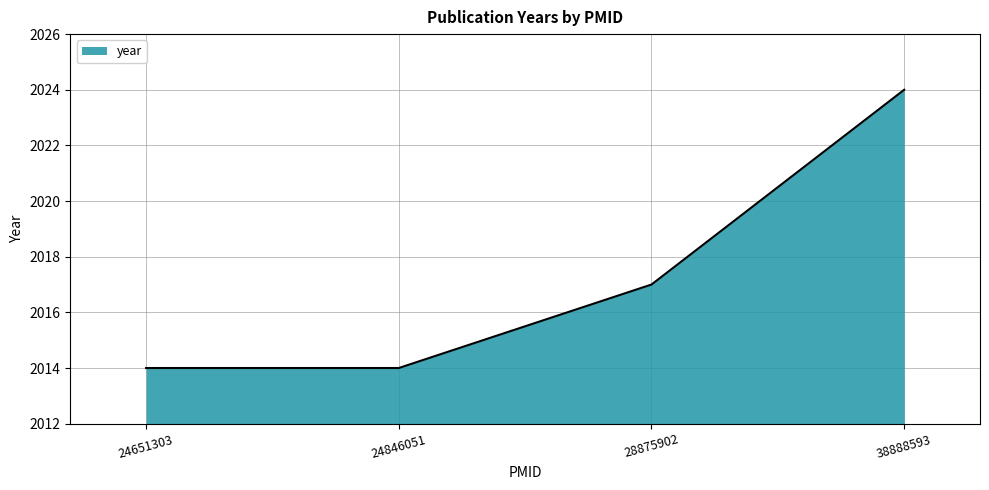

True or false: there are more than 1 points higher than both neighbors.

False